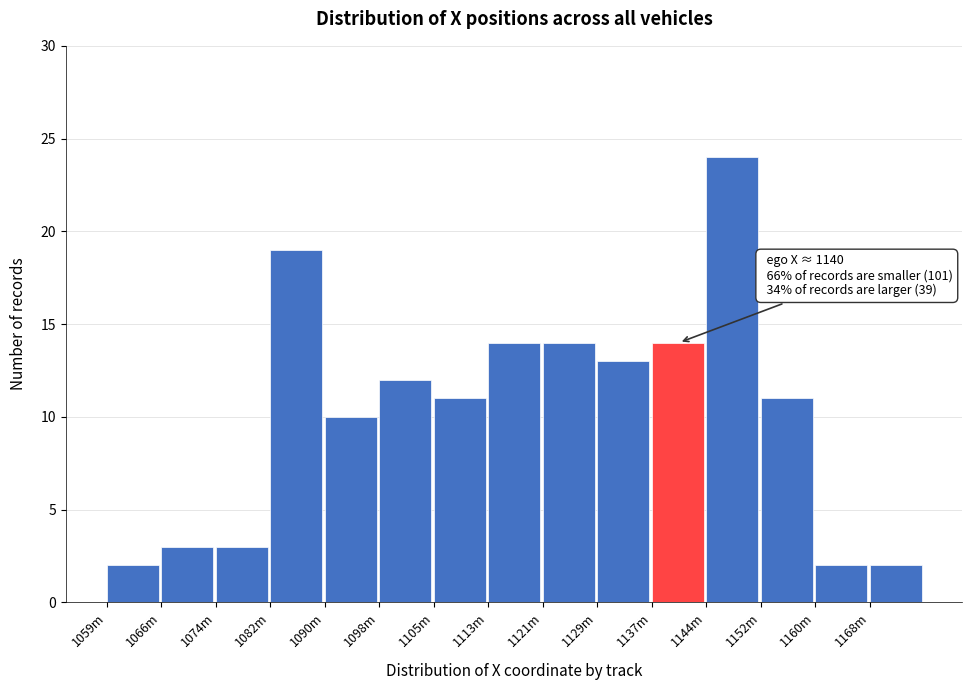

Reading right to left, list all the values displayed in this chart.

1168m=2	1160m=2	1152m=11	1144m=24	1137m=14	1129m=13	1121m=14	1113m=14	1105m=11	1098m=12	1090m=10	1082m=19	1074m=3	1066m=3	1059m=2